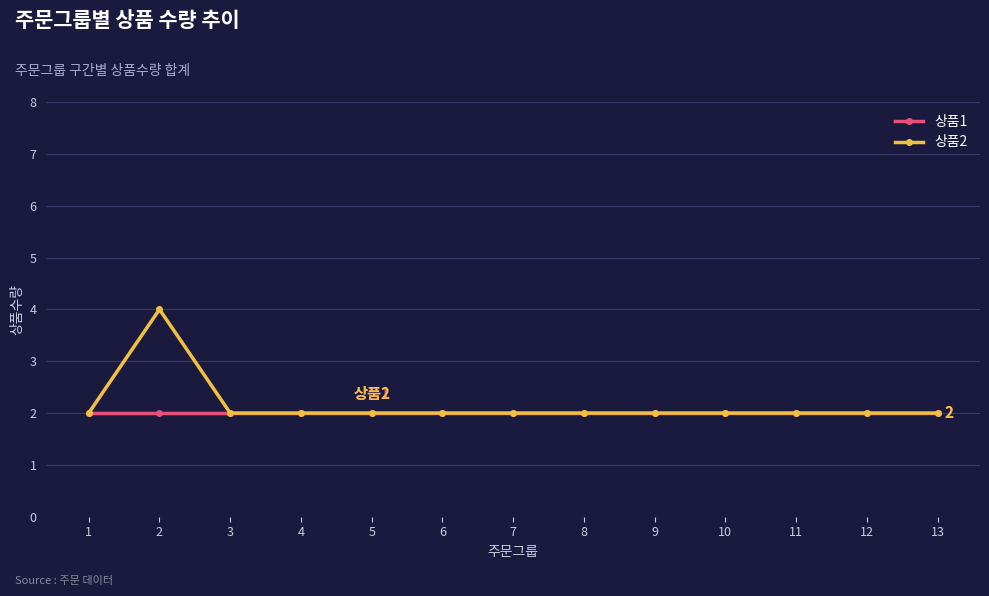

What is the greatest value displayed?

4